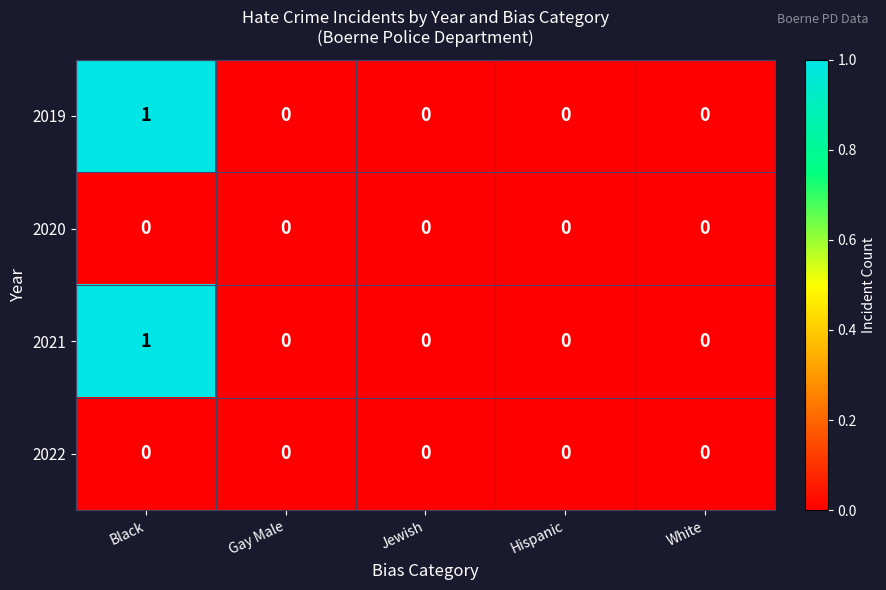

Count the number of categories in the chart.

5